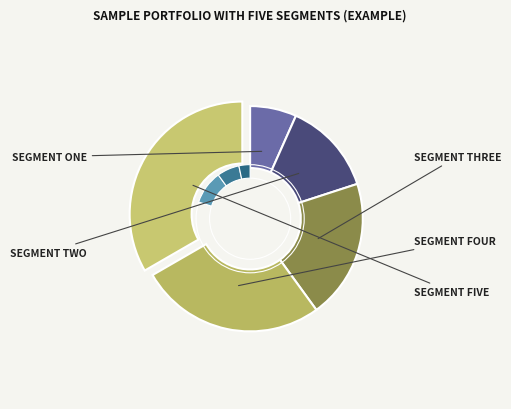

What is the ratio of the value at 3 to the value at 1?

3.0